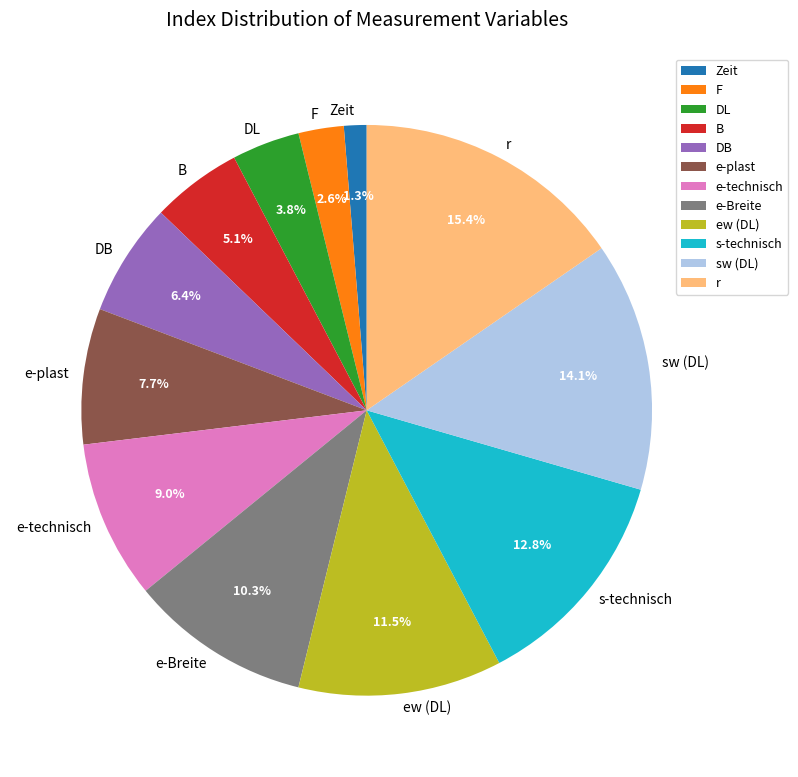

To the nearest percent, what is the difference between the largest and smallest slice percentages?

14%